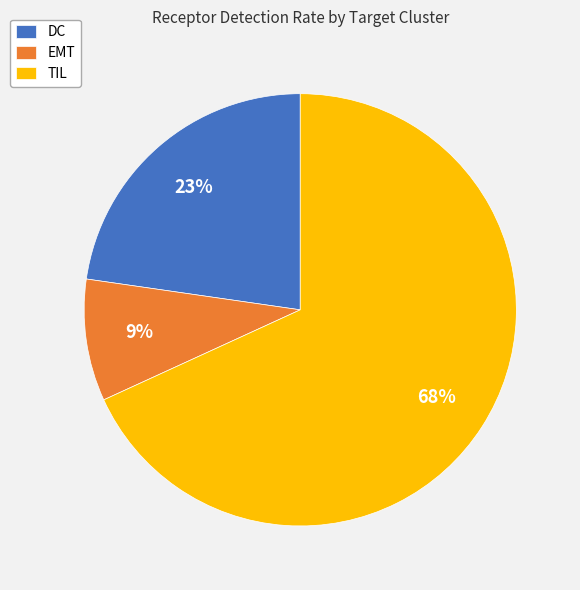

What is the largest slice in the pie chart?

TIL